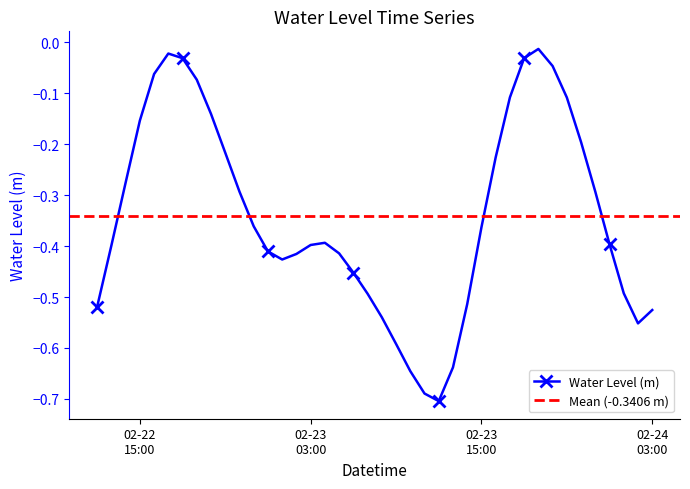

What position from the left is 2025-02-23 22:00:00?

35